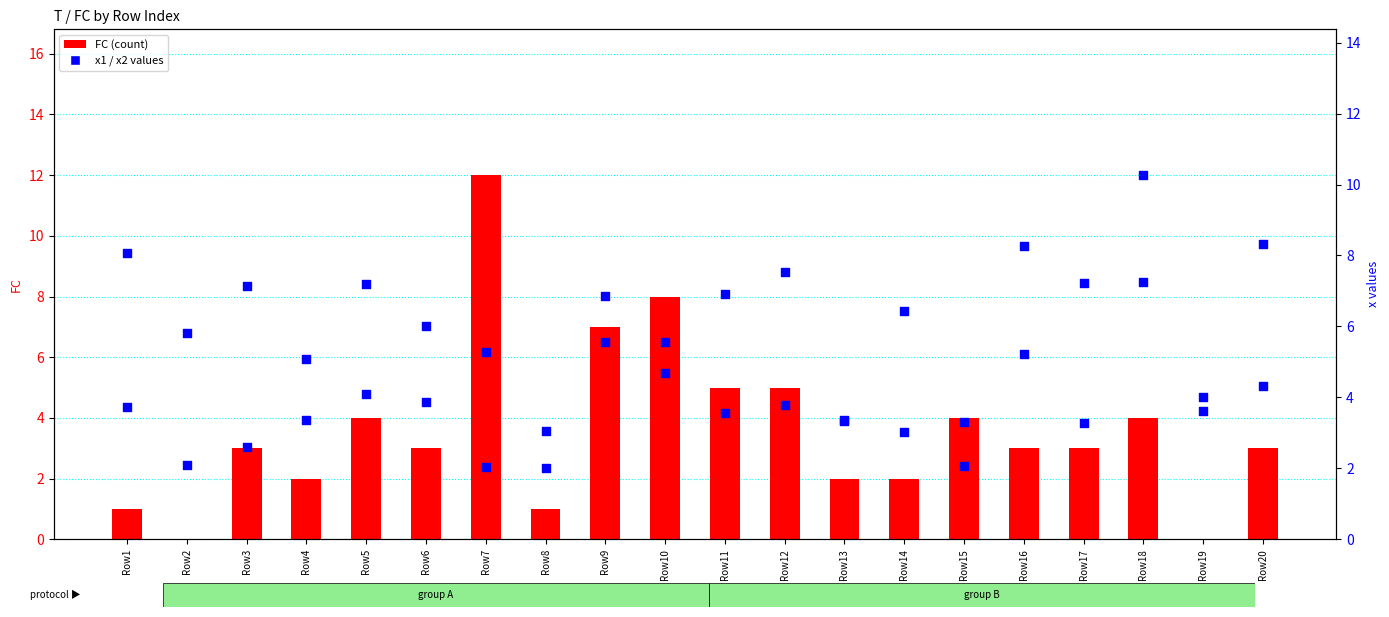

Which series reaches the maximum Y coordinate?

FC (count)